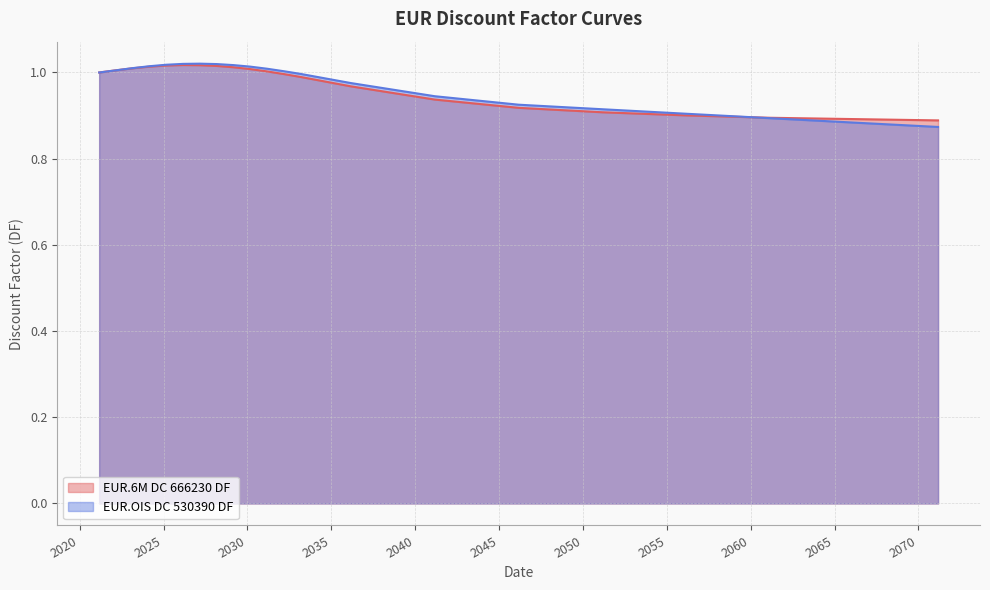

What is the sum of all EUR.6M DC 666230 DF values?

32.4